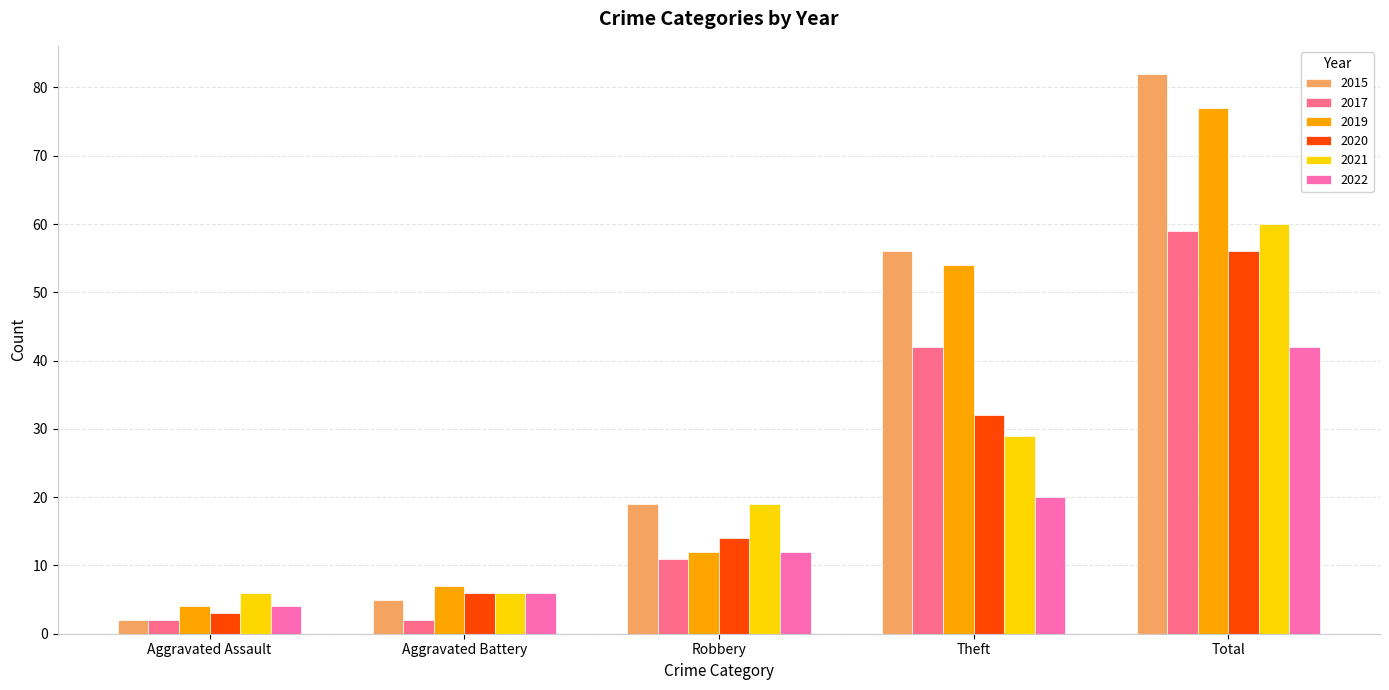

Reading left to right, extract all data points from this chart.

2015: Aggravated Assault=2	Aggravated Battery=5	Robbery=19	Theft=56	Total=82
2017: Aggravated Assault=2	Aggravated Battery=2	Robbery=11	Theft=42	Total=59
2019: Aggravated Assault=4	Aggravated Battery=7	Robbery=12	Theft=54	Total=77
2020: Aggravated Assault=3	Aggravated Battery=6	Robbery=14	Theft=32	Total=56
2021: Aggravated Assault=6	Aggravated Battery=6	Robbery=19	Theft=29	Total=60
2022: Aggravated Assault=4	Aggravated Battery=6	Robbery=12	Theft=20	Total=42